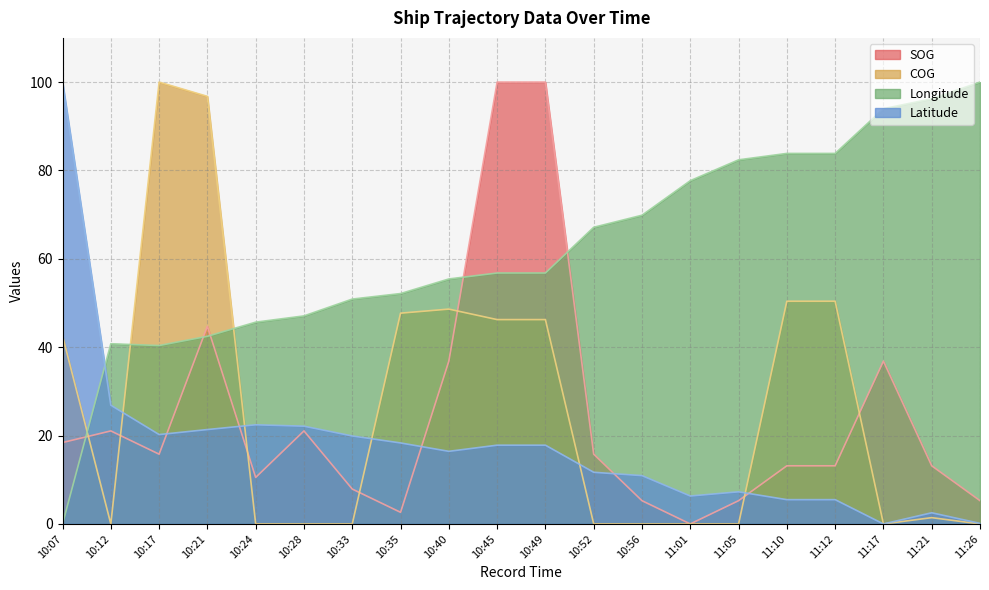

What is the label of the 8th point from the left?

10:35